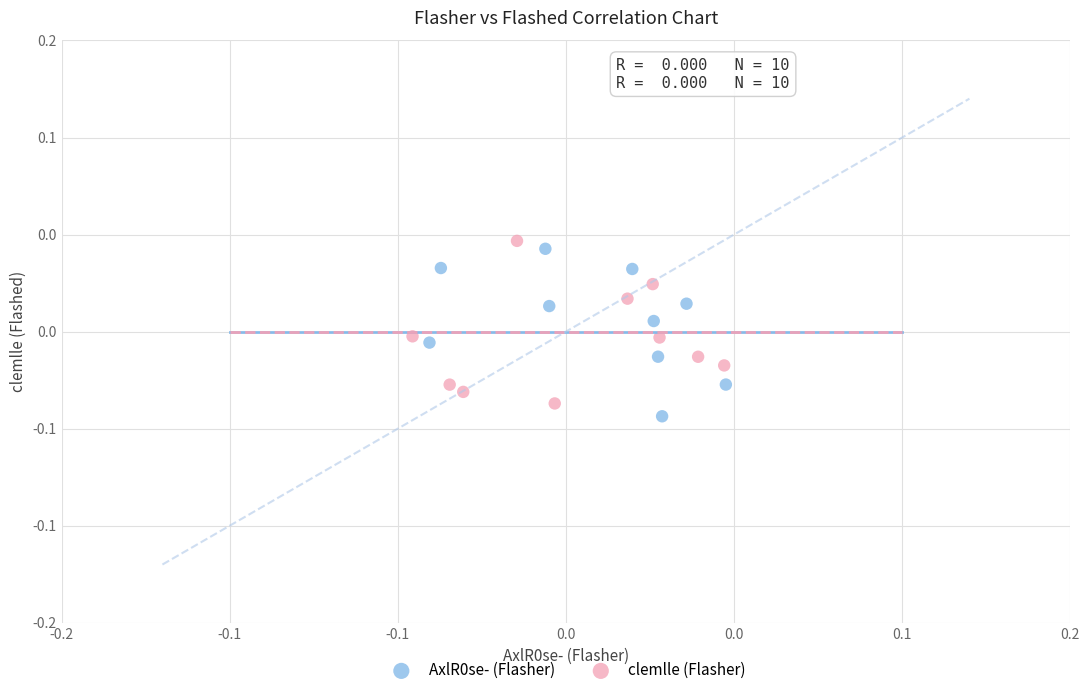

Which series reaches the maximum Y coordinate?

clemlle (Flasher)